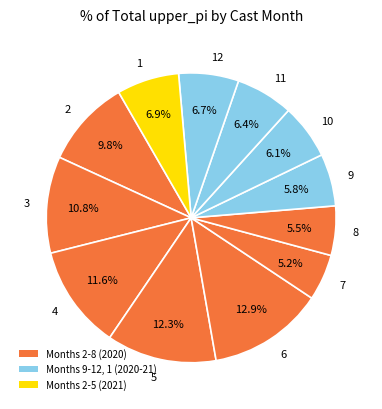

Combined, do 6 and 7 account for over 50%?

No